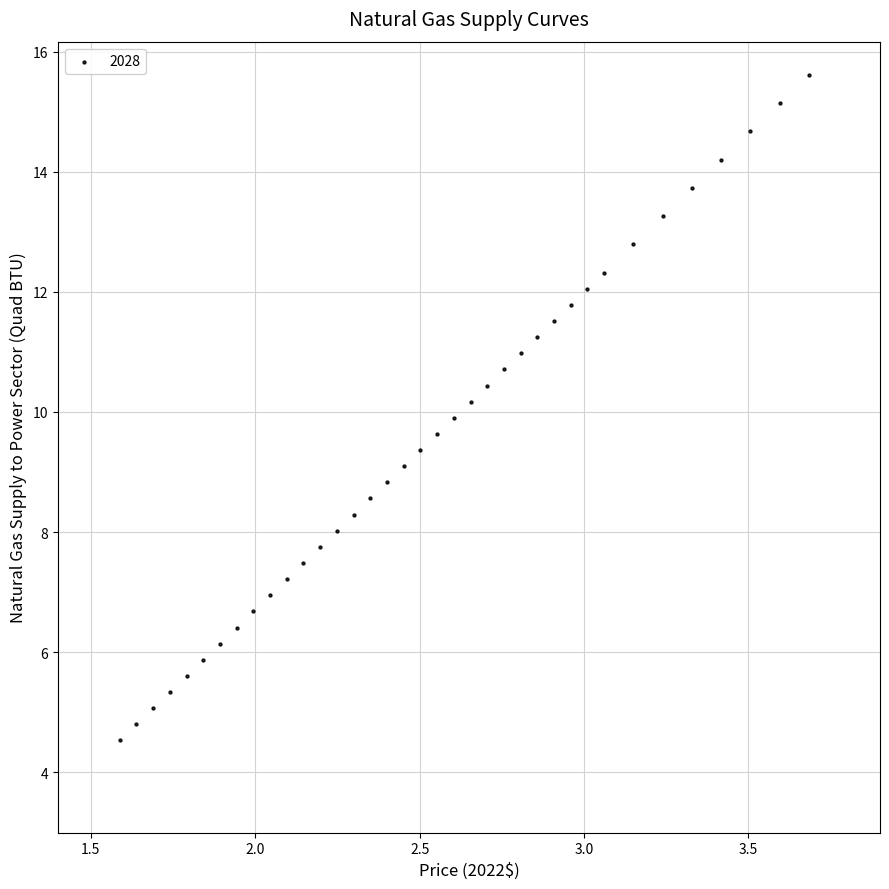

What is the range of Y values (max minus min)?

11.1